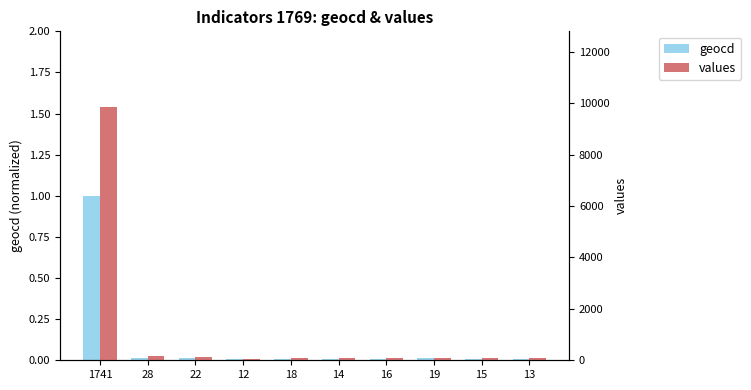

What is the greatest value displayed?

9841.0